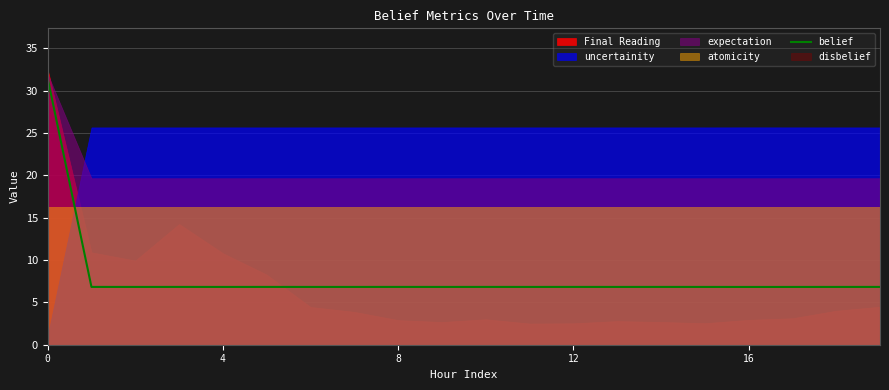

How many lines are shown in the chart?

1